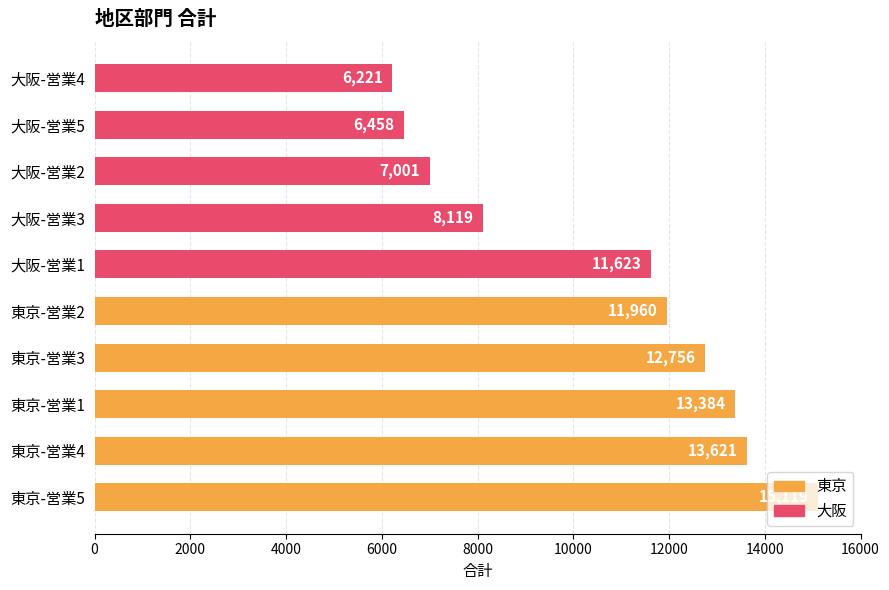

Rank the categories by value from lowest to highest.

大阪-営業4, 大阪-営業5, 大阪-営業2, 大阪-営業3, 大阪-営業1, 東京-営業2, 東京-営業3, 東京-営業1, 東京-営業4, 東京-営業5